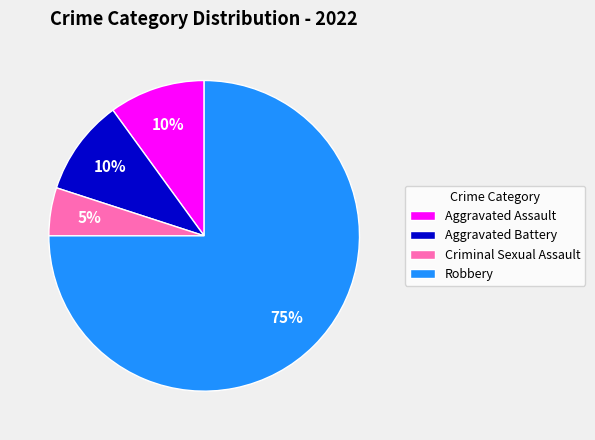

To the nearest percent, what percentage of the pie is Aggravated Assault?

10%